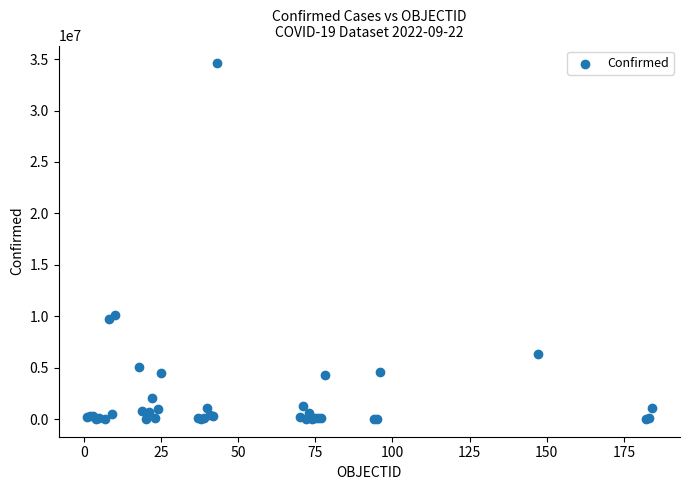

What Y value in the scatter plot is closest to 17299800?

10162809